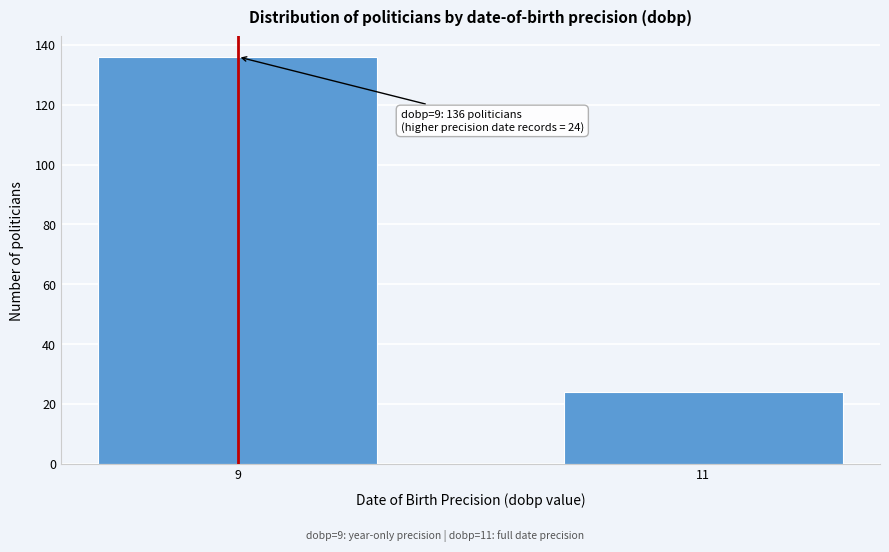

Reading left to right, what are all the values shown in this chart?

9=136	11=24